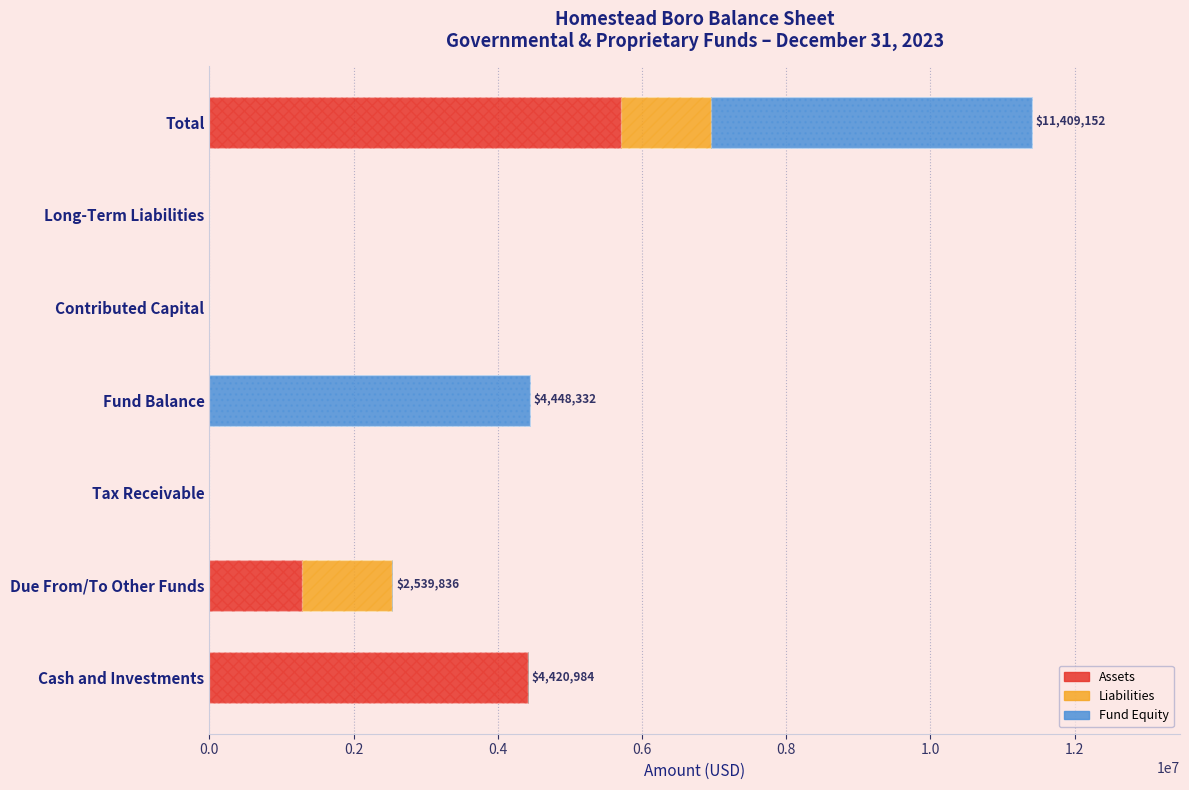

Which series has the largest range (max minus min)?

Assets